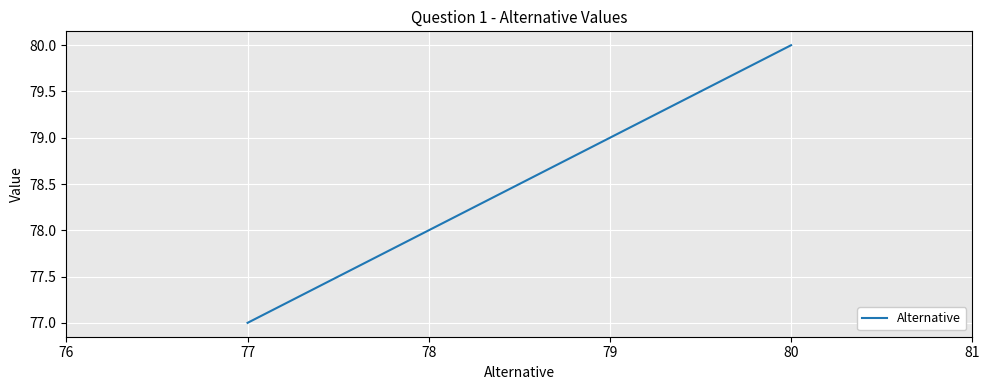

The value at 80 is 52. True or false?

False